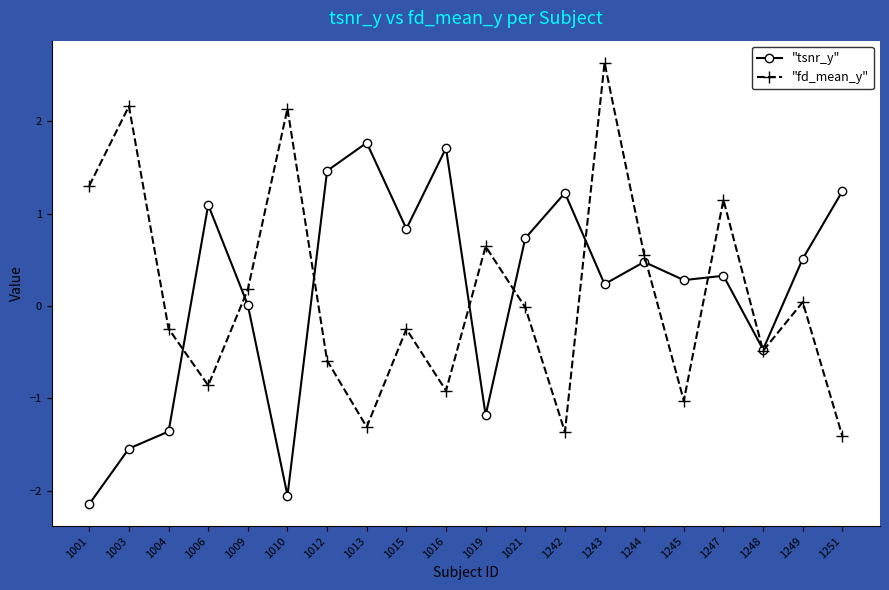

What is the difference between the maximum and minimum values in the "fd_mean_y" series?

4.0